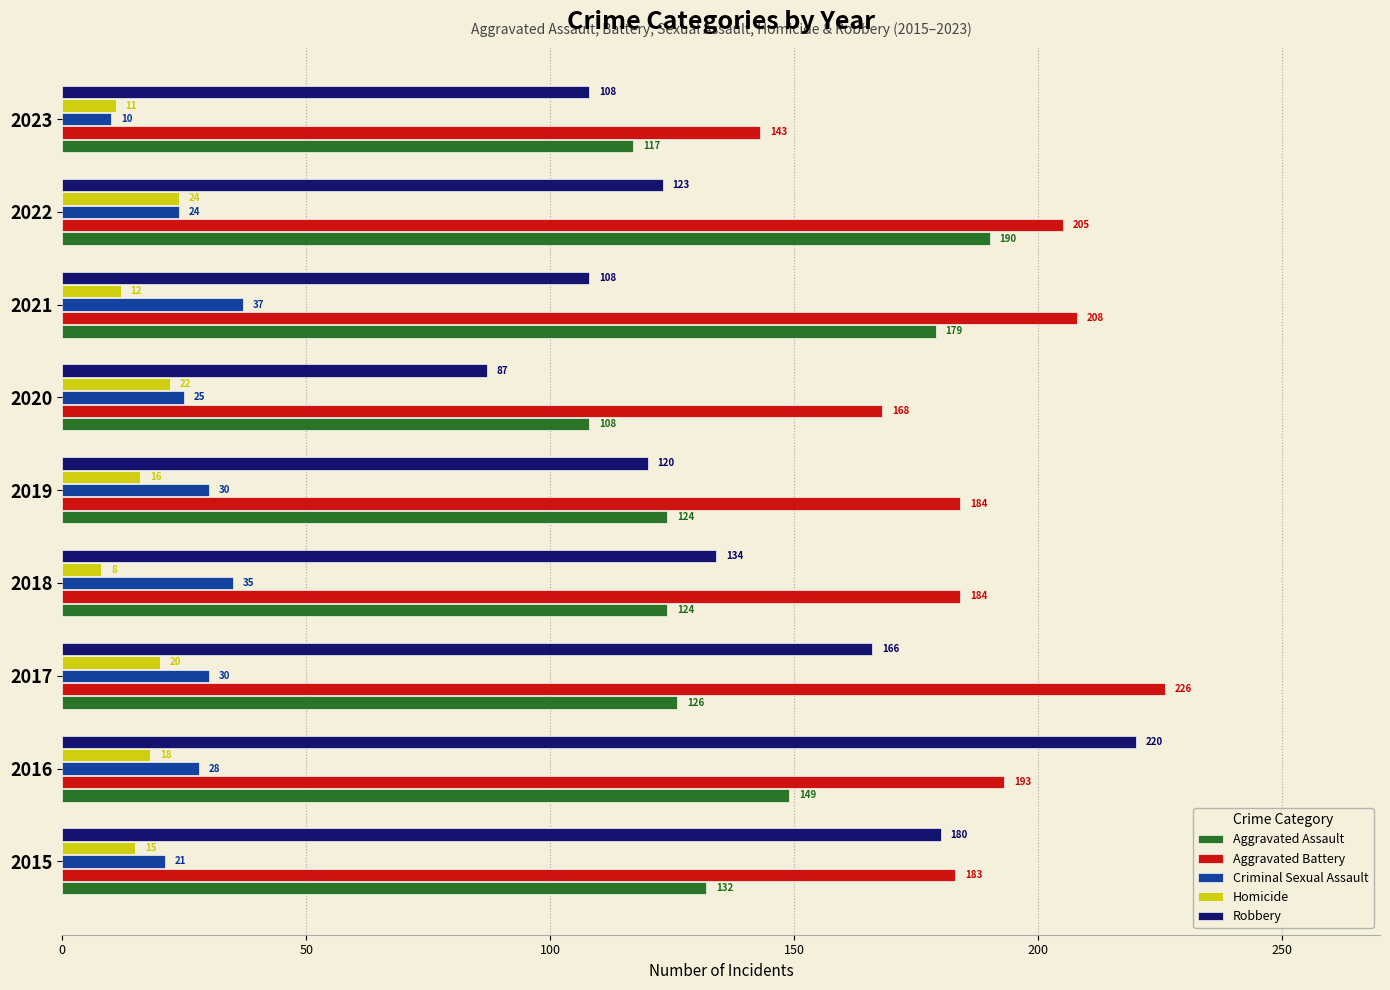

What is the difference between the highest and lowest values at 2023?

133